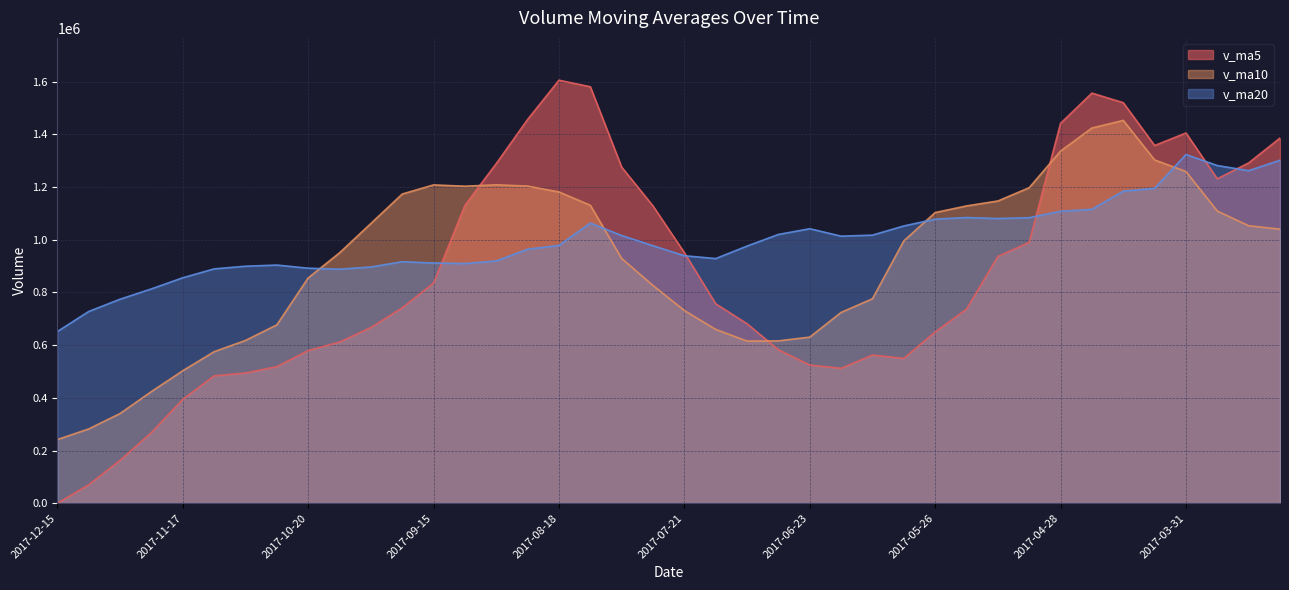

List the labels in order of v_ma5 value, smallest first.

2017-12-15, 2017-12-08, 2017-12-01, 2017-11-24, 2017-11-17, 2017-11-10, 2017-11-03, 2017-06-16, 2017-10-26, 2017-06-23, 2017-06-02, 2017-06-09, 2017-10-20, 2017-06-30, 2017-10-13, 2017-05-26, 2017-09-29, 2017-07-07, 2017-05-19, 2017-09-22, 2017-07-14, 2017-09-15, 2017-05-12, 2017-07-21, 2017-05-05, 2017-07-28, 2017-09-08, 2017-03-24, 2017-08-04, 2017-09-01, 2017-03-17, 2017-04-07, 2017-03-10, 2017-03-31, 2017-04-28, 2017-08-25, 2017-04-14, 2017-04-21, 2017-08-11, 2017-08-18